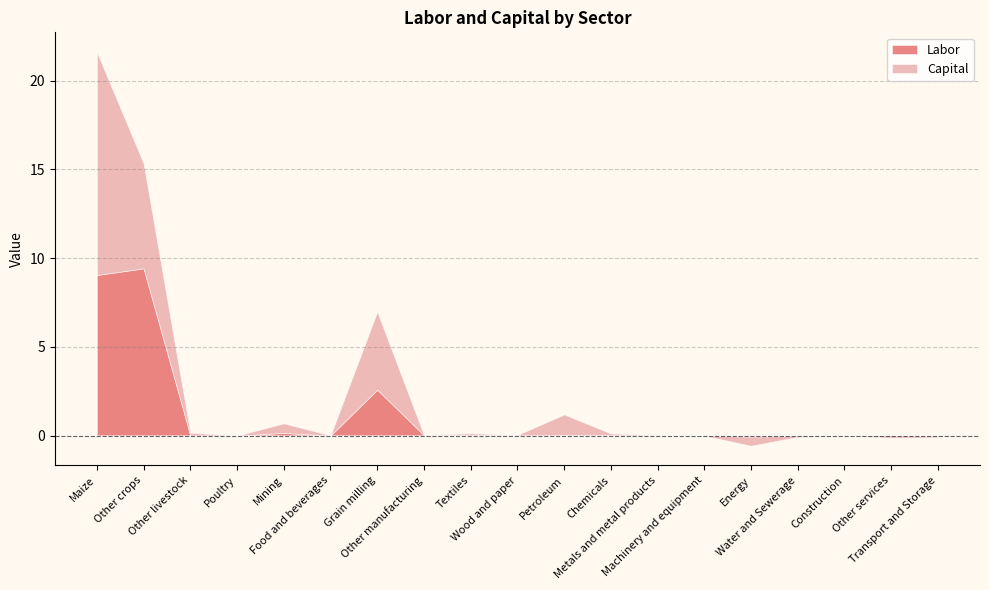

What is the difference between the highest and lowest values at Other crops?

3.5